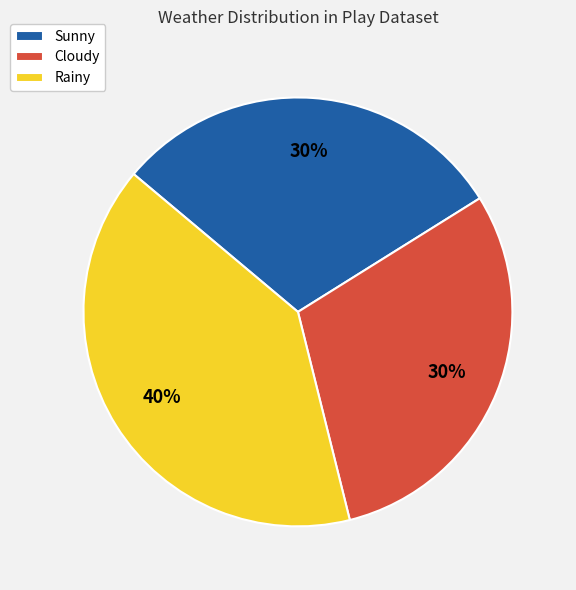

To the nearest percent, what is the combined percentage of Sunny and Cloudy?

60%